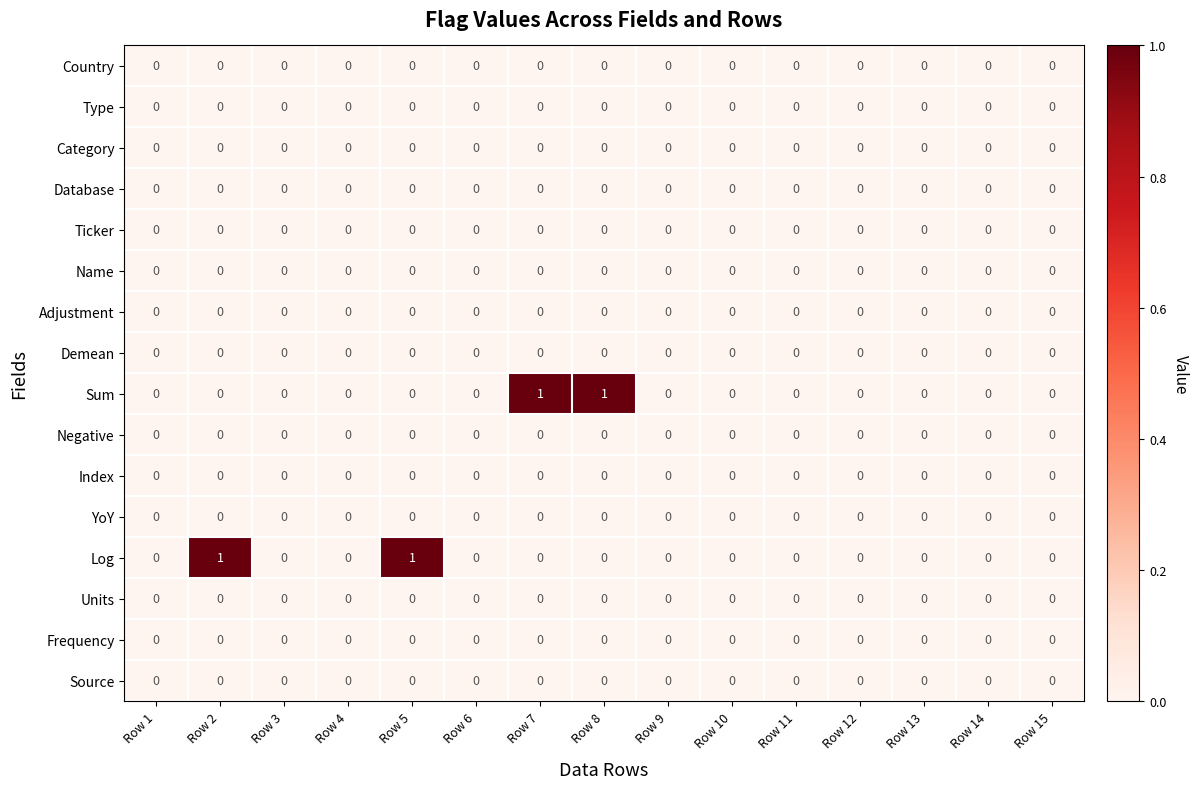

What is the greatest value displayed?

1